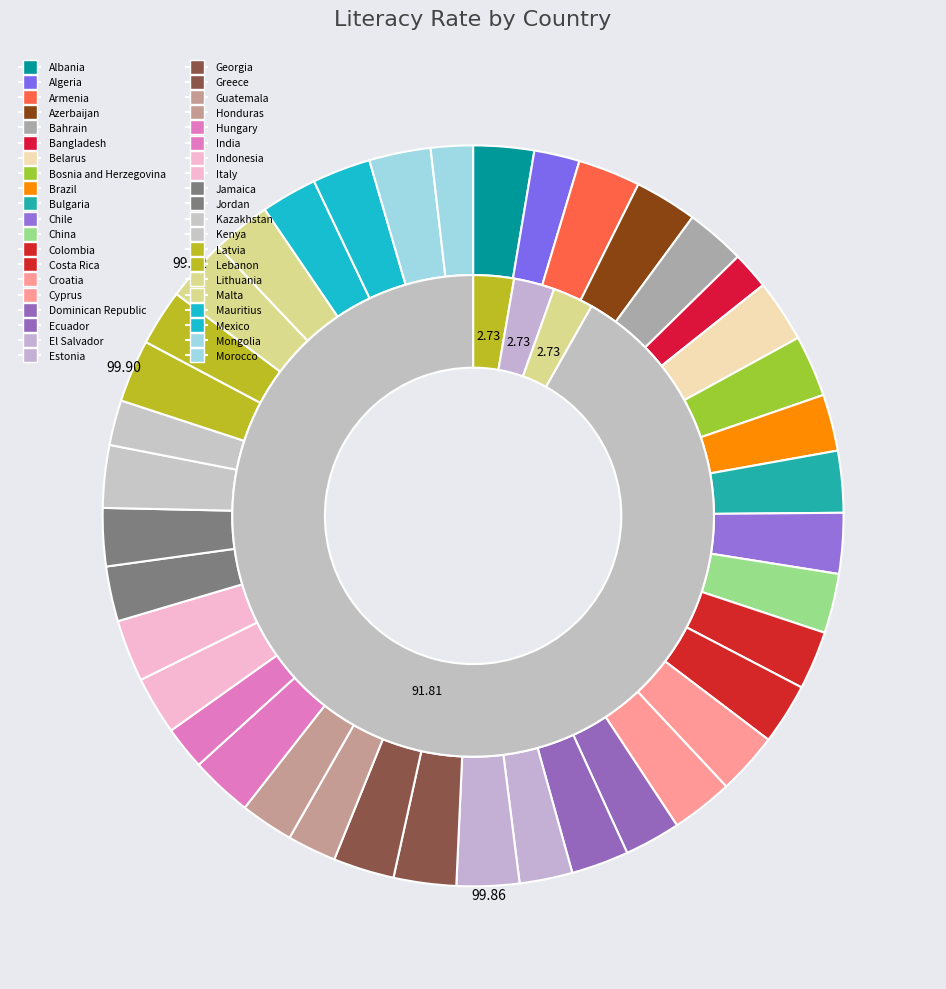

Combined, what portion of the pie is Bahrain and Azerbaijan?

5.3%